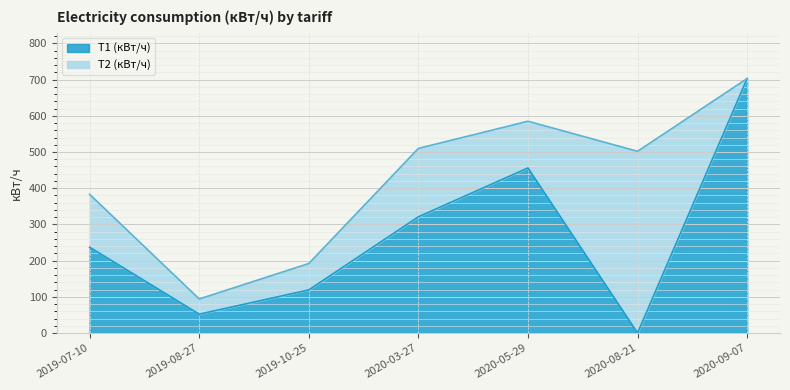

Reading left to right, extract all data points from this chart.

237	52	119	321	456	0	703